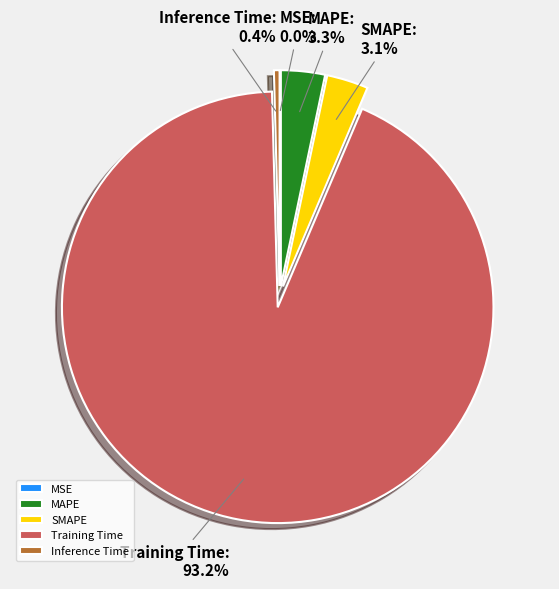

Combined, do SMAPE and Inference Time account for over 50%?

No